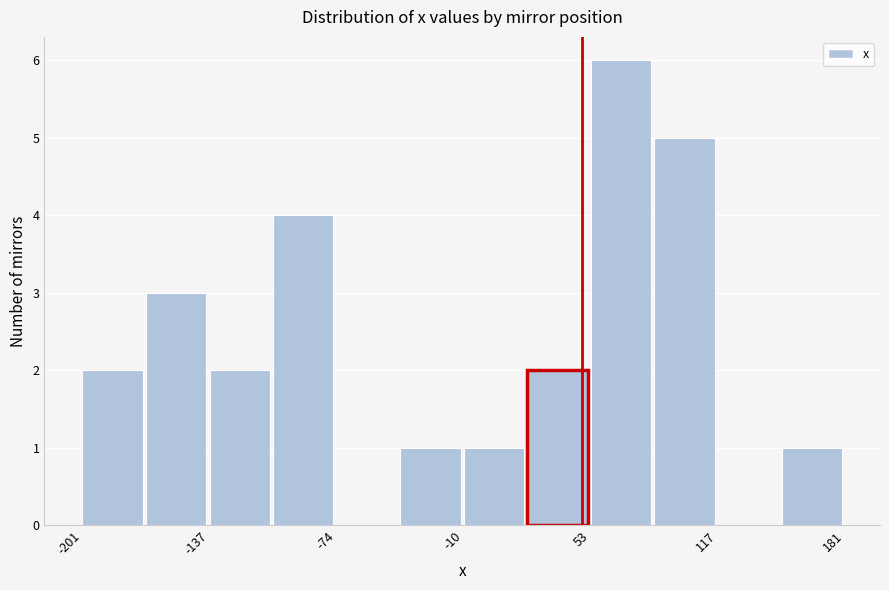

Around what value on the x-axis is the tallest bar? Give the approximate position of its centre, as read against the axis.

70